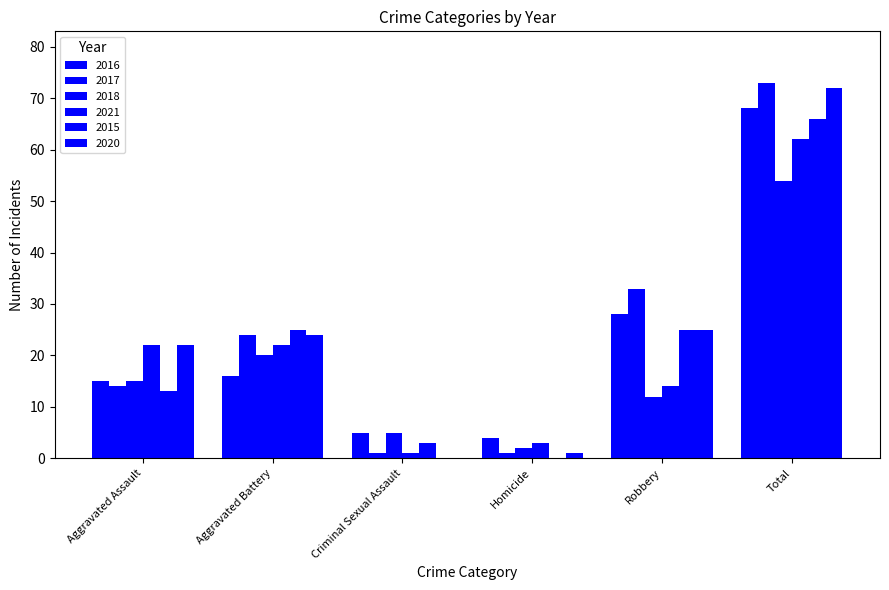

Rank the series at Homicide from lowest to highest value.

2015, 2017, 2020, 2018, 2021, 2016